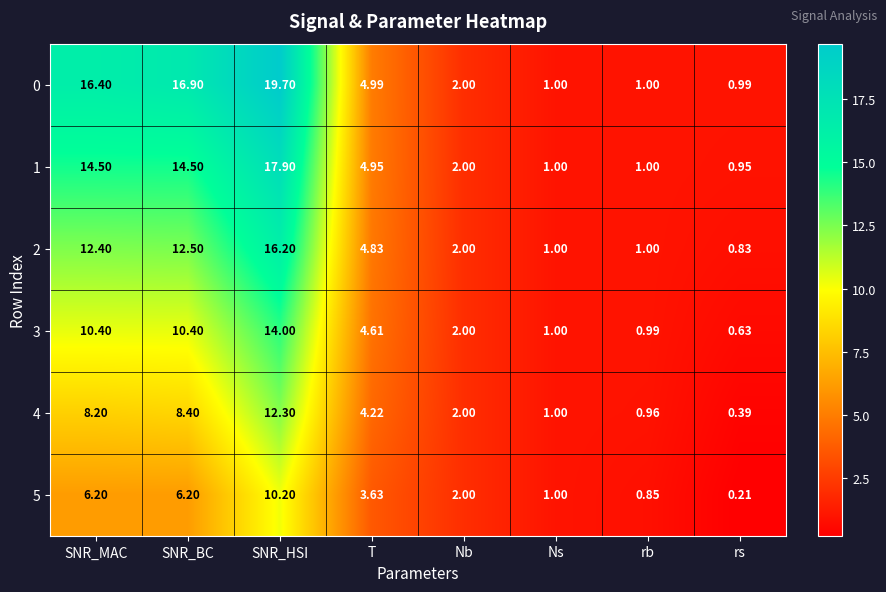

Which series has the largest total across all categories?

0